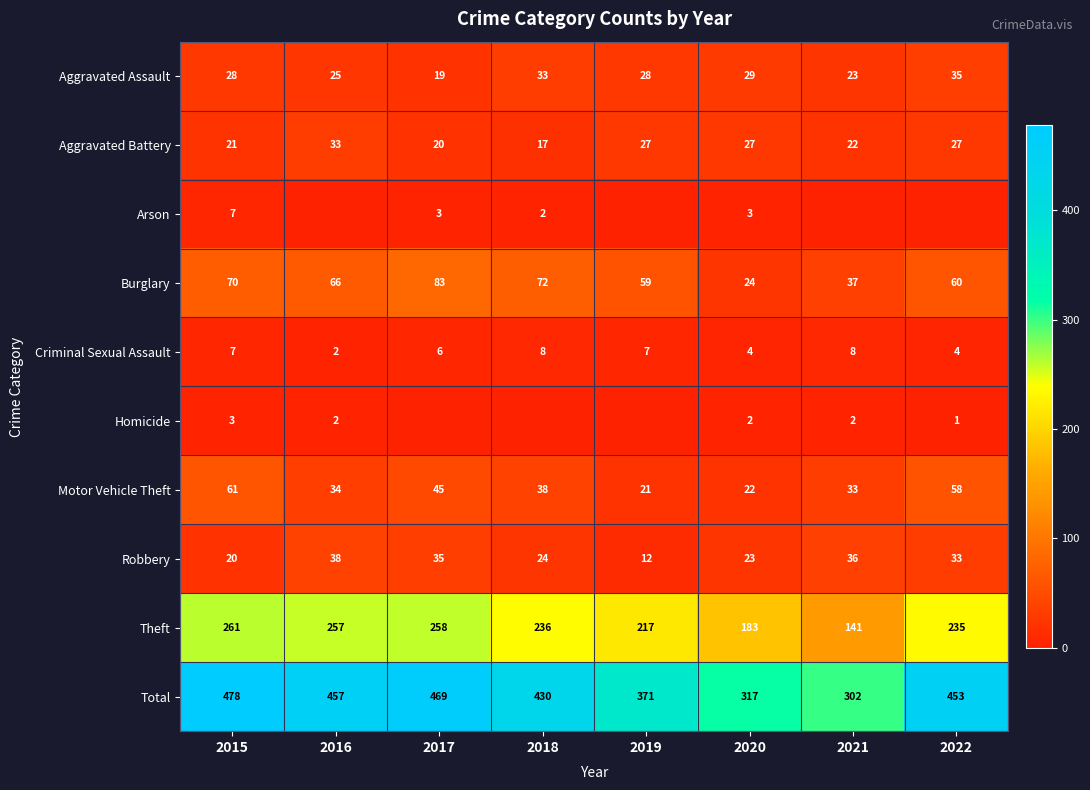

Where is Theft nearest to the value 201?

2019